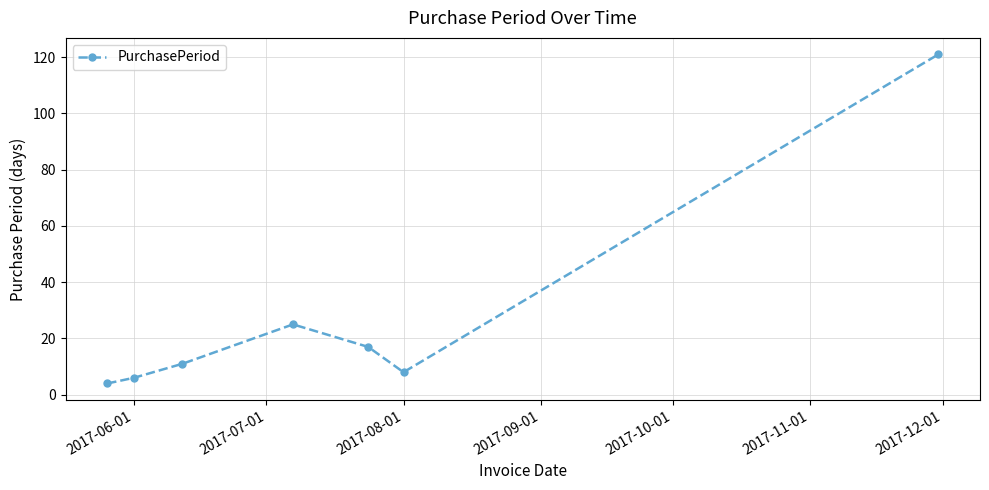

What is the maximum value shown in the chart?

121